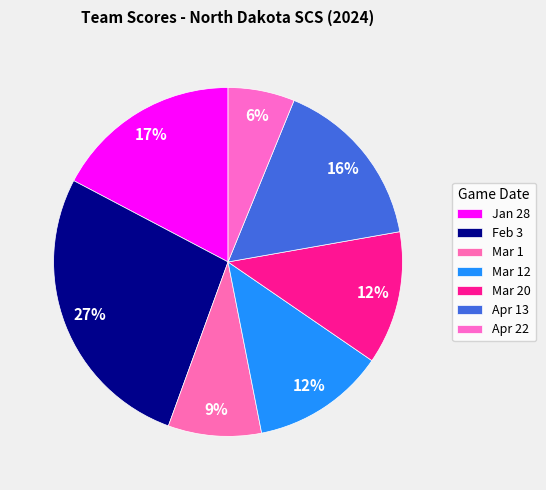

Count the number of slices in the pie.

7